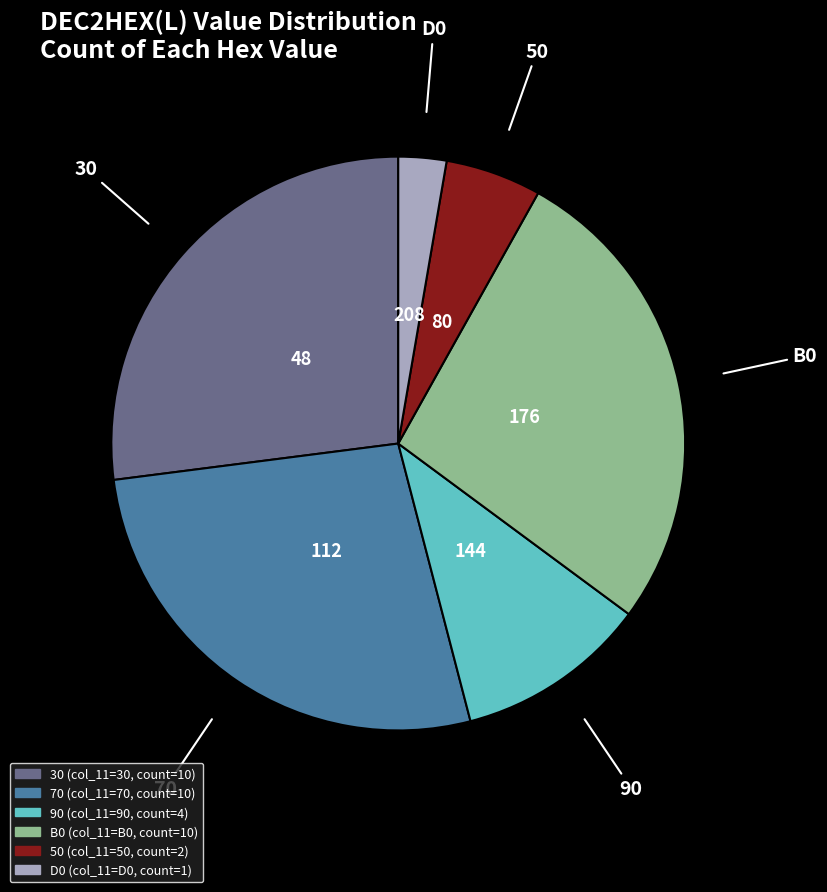

Is there a majority slice in this chart?

No